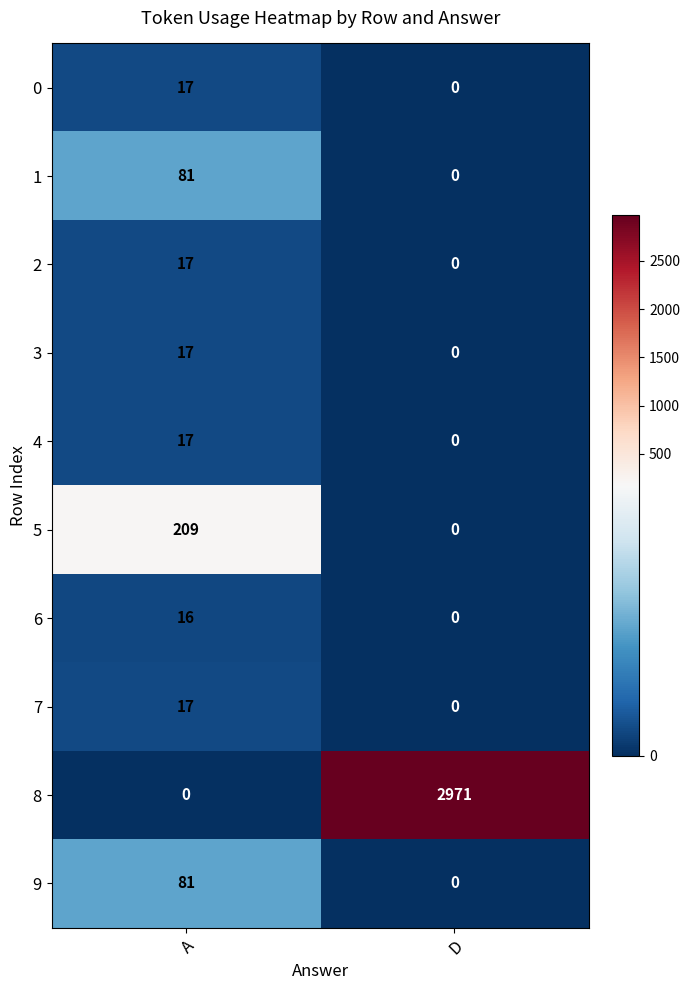

Which series has the largest range (max minus min)?

8